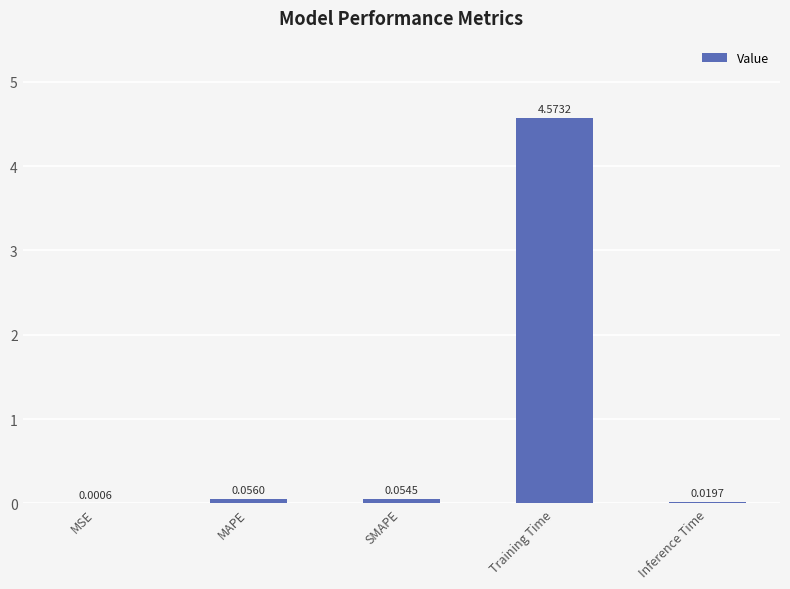

What is the change in value from MSE to MAPE?

+0.1